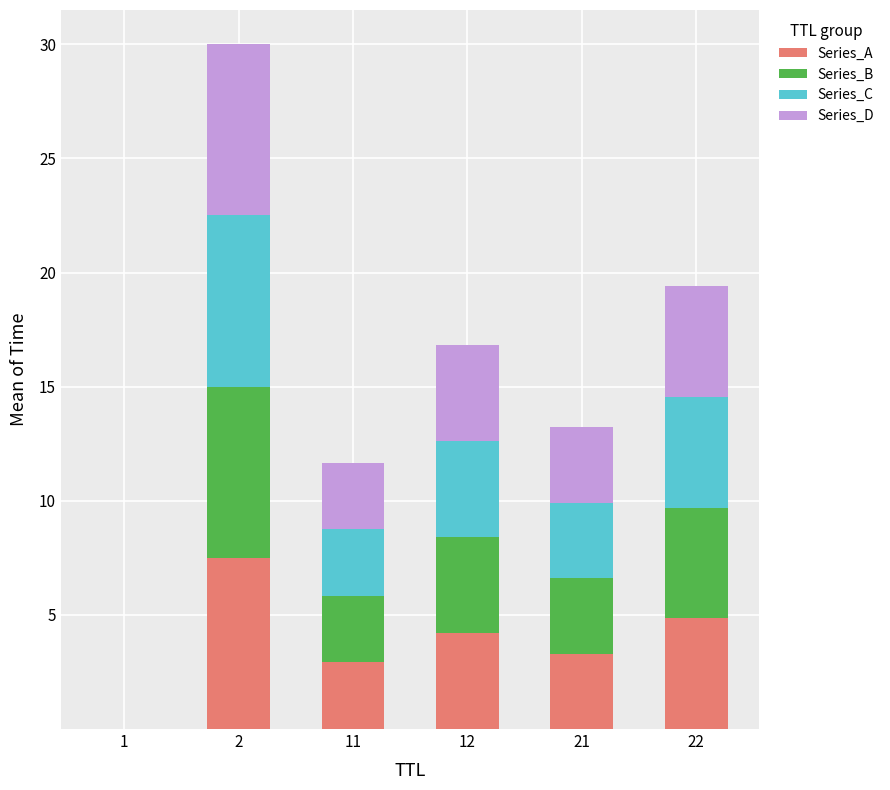

At which category is the sum across all series the highest?

2